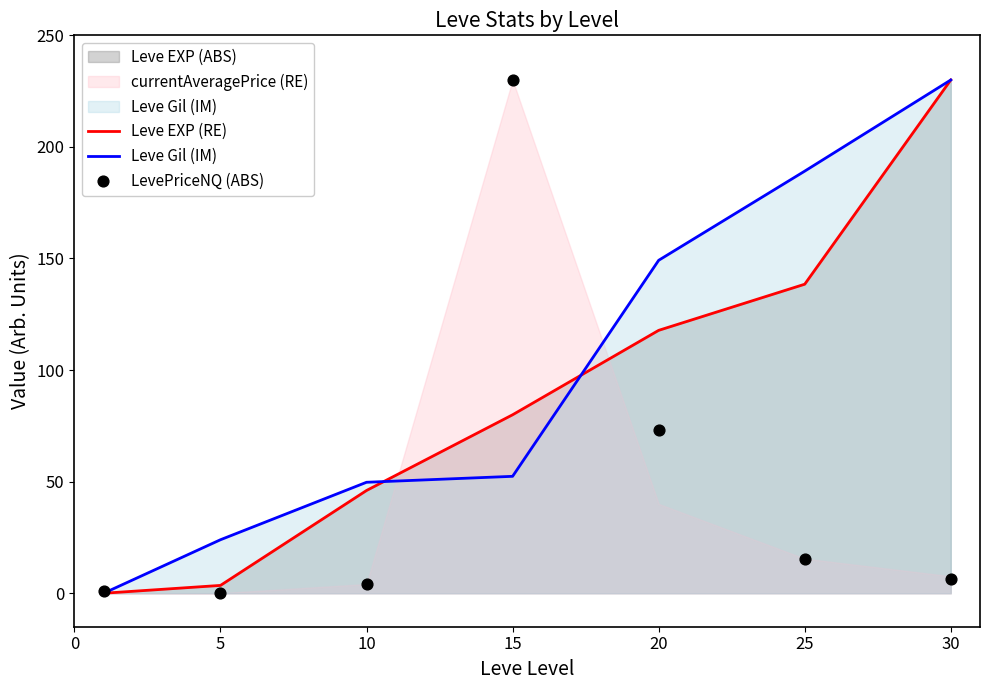

What is the maximum value for Leve EXP (RE)?

230.0